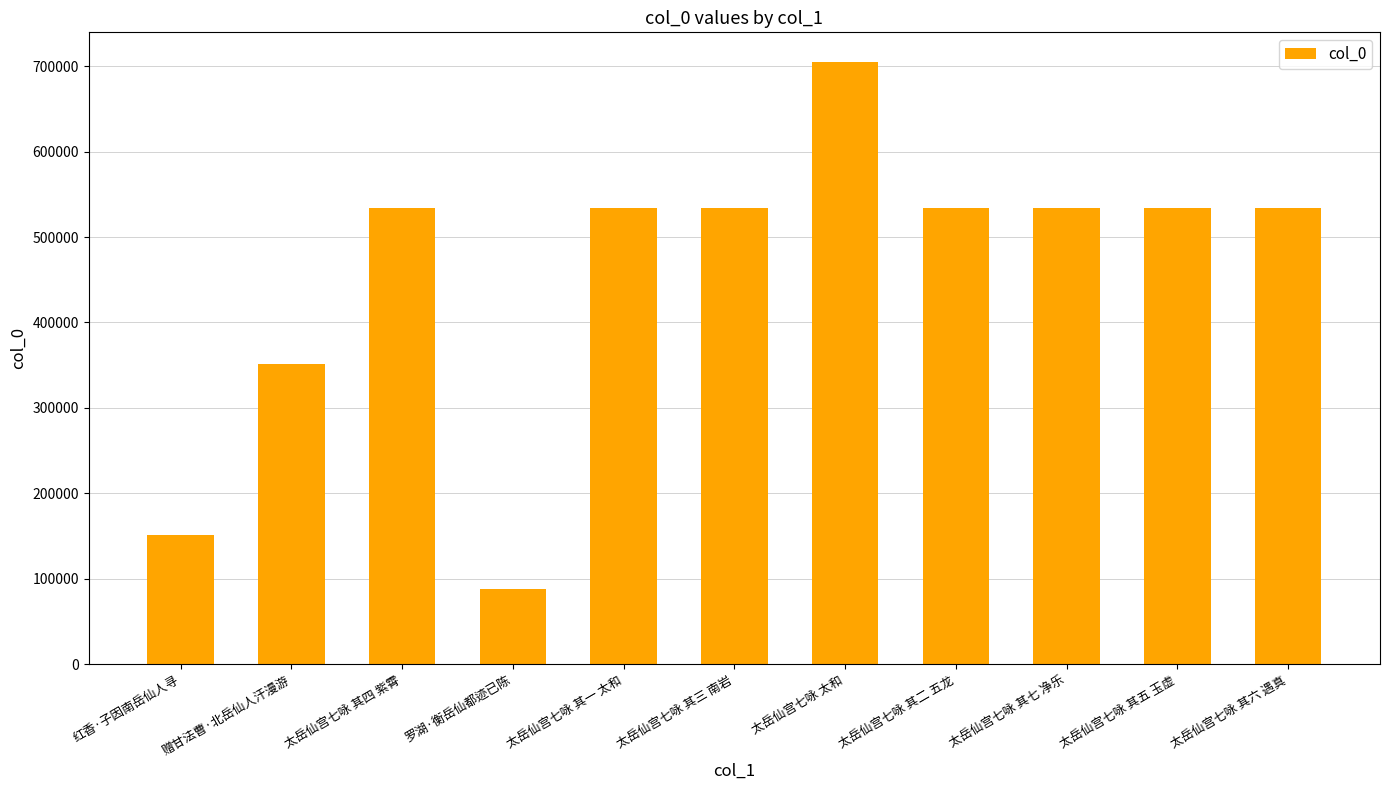

Approximately how many times larger is the value at 太岳仙宫七咏 其六 遇真 compared to 太岳仙宫七咏 其三 南岩?

1.0